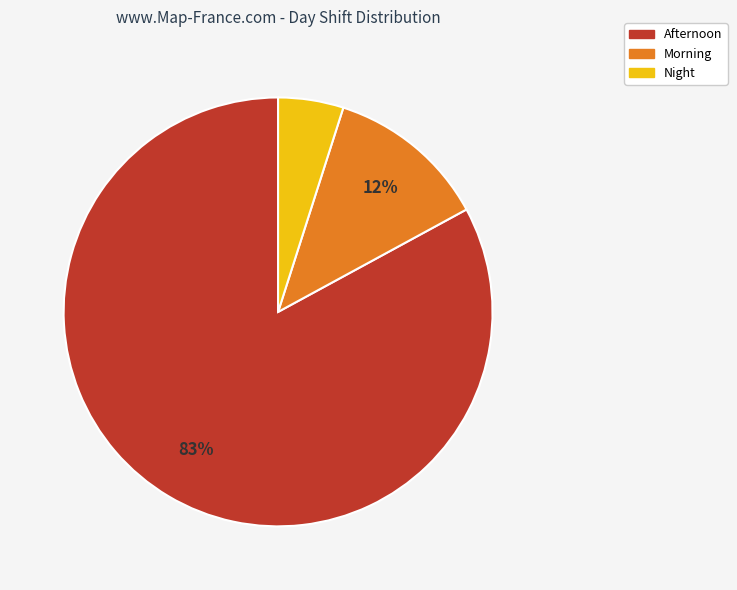

Which category has the smallest portion of the pie?

Night